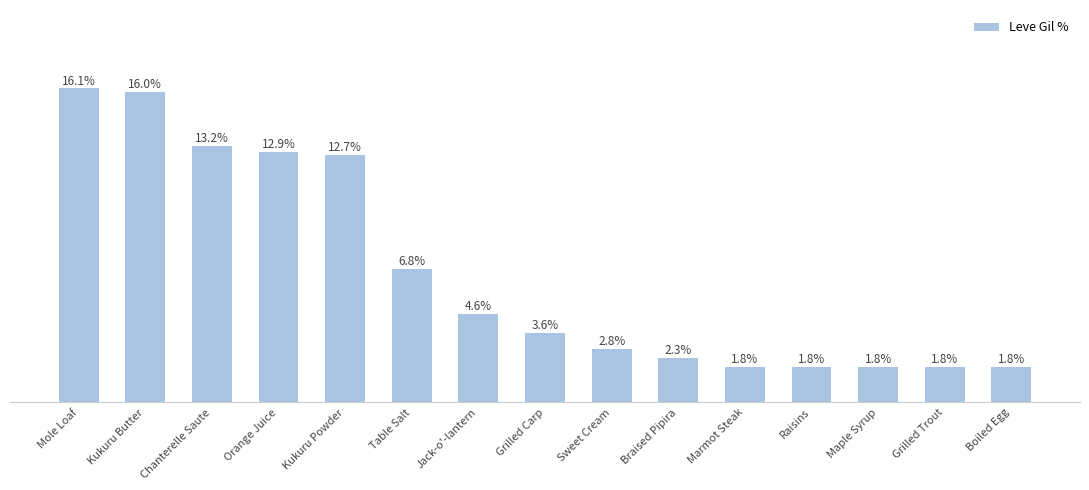

At which label is the value closest to 8?

Table Salt